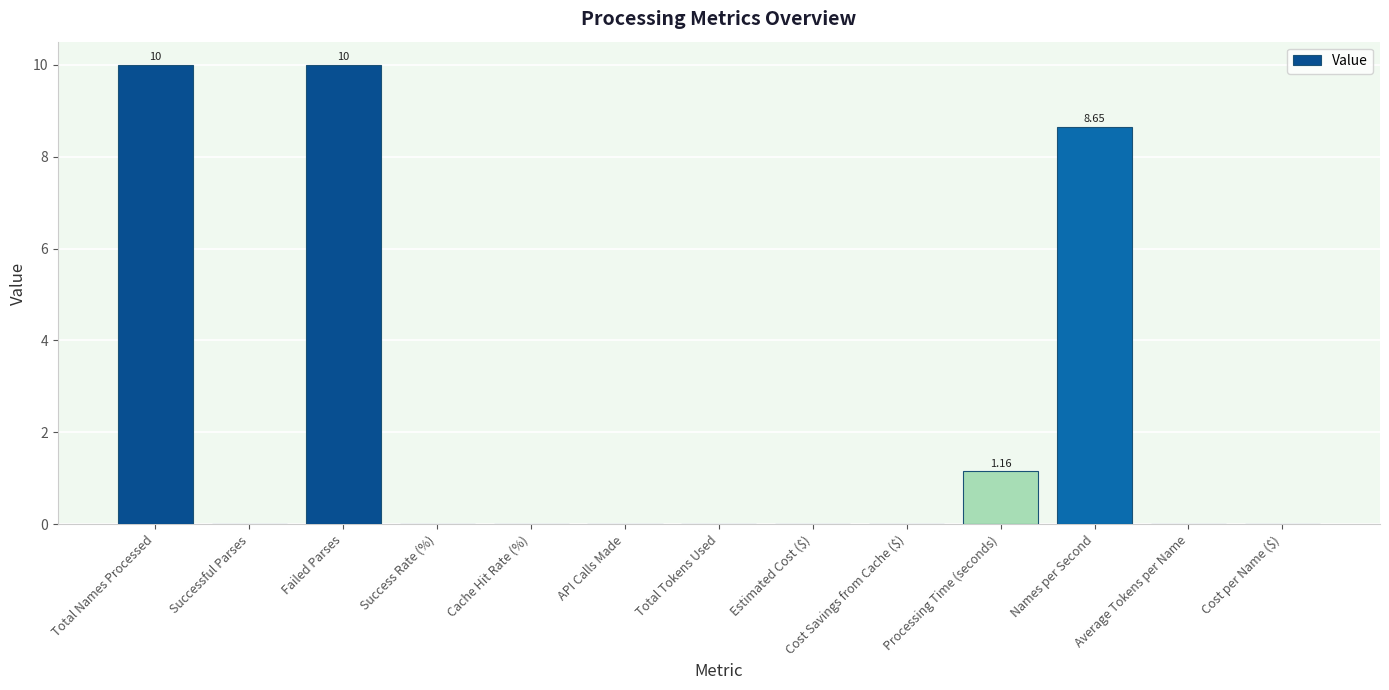

The value at Failed Parses is 10.0. True or false?

True